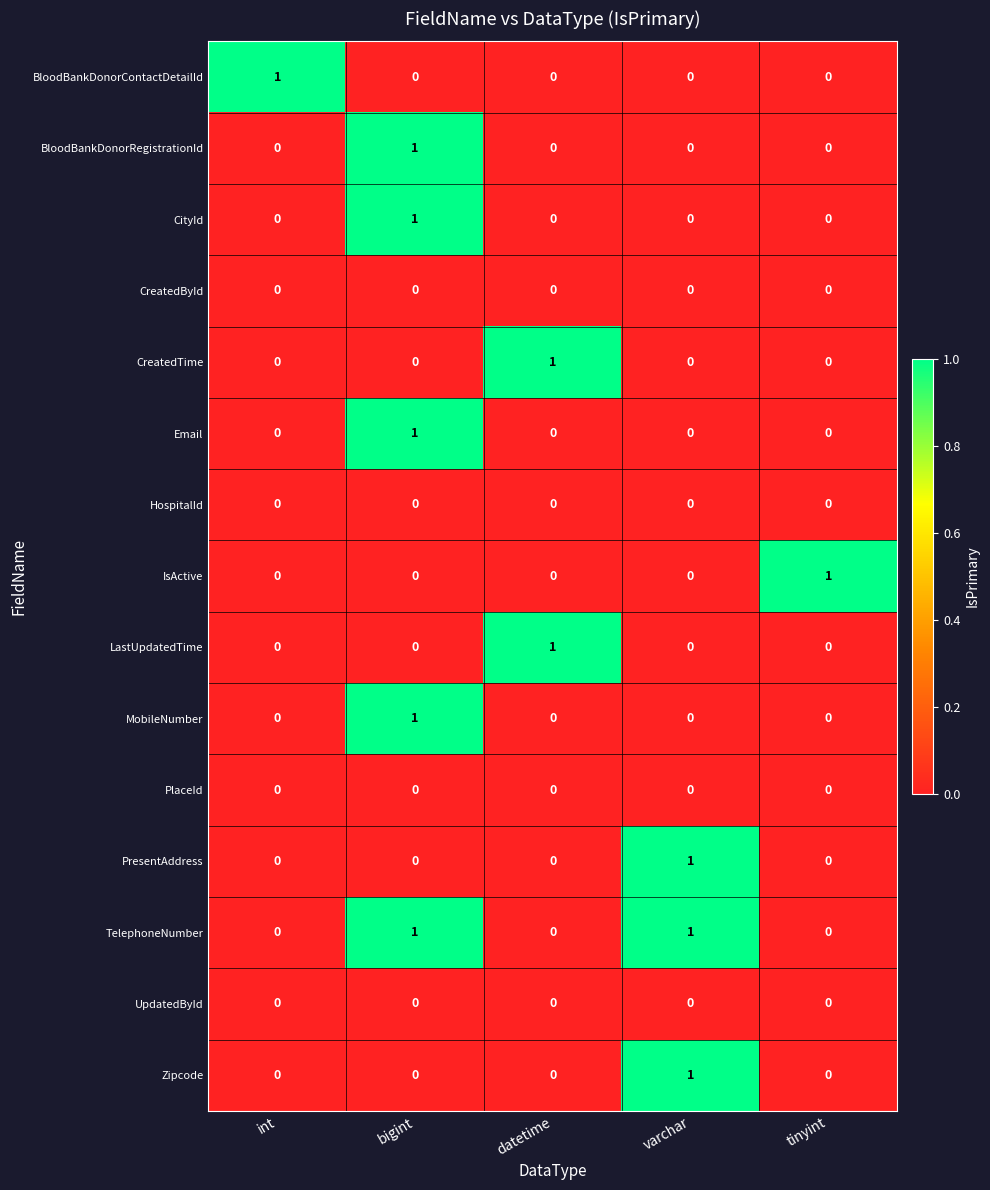

Which series has the largest total across all categories?

TelephoneNumber